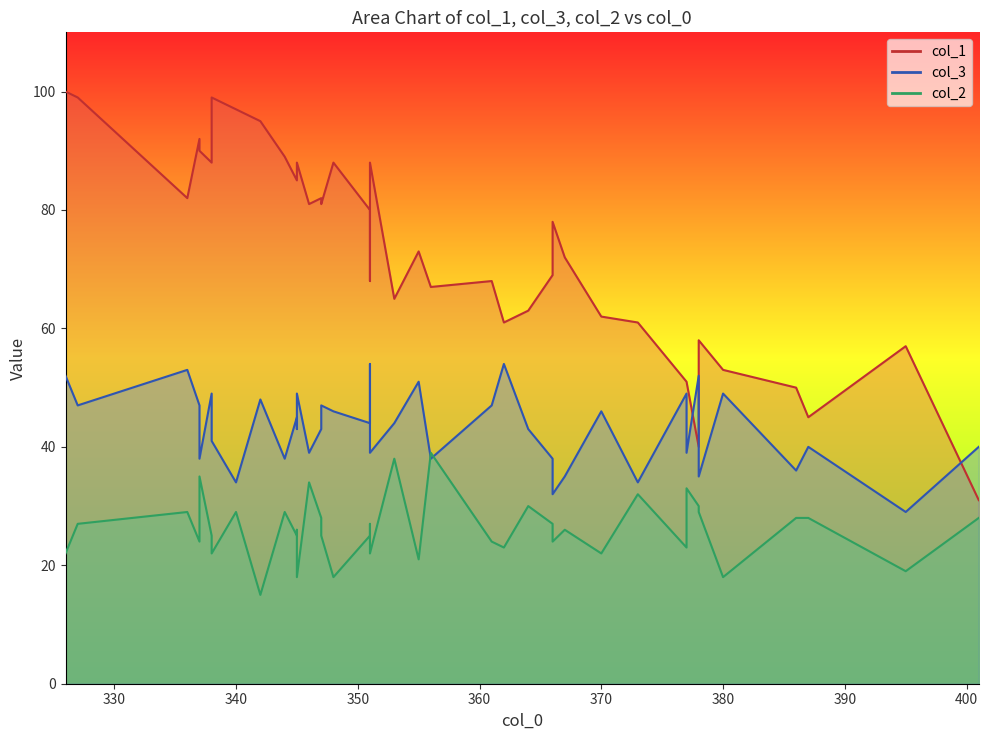

Reading left to right, list all the values displayed in this chart.

col_1: 337=92	380=53	351=80	370=62	347=81	395=57	367=72	355=73	347=82	351=88	336=82	377=51	345=88	338=88	346=81	386=50	378=58	361=68	340=97	345=85	362=61	338=99	327=99	356=67	373=61	342=95	364=63	345=86	377=51	344=89	326=100	348=88	378=40	366=69	401=31	353=65	387=45	337=90	351=68	366=78
col_3: 337=47	380=49	351=44	370=46	347=47	395=29	367=35	355=51	347=43	351=39	336=53	377=39	345=49	338=49	346=39	386=36	378=35	361=47	340=34	345=45	362=54	338=41	327=47	356=38	373=34	342=48	364=43	345=43	377=49	344=38	326=52	348=46	378=52	366=38	401=40	353=44	387=40	337=38	351=54	366=32
col_2: 337=24	380=18	351=25	370=22	347=25	395=19	367=26	355=21	347=28	351=22	336=29	377=33	345=18	338=25	346=34	386=28	378=29	361=24	340=29	345=25	362=23	338=22	327=27	356=39	373=32	342=15	364=30	345=26	377=23	344=29	326=22	348=18	378=30	366=27	401=28	353=38	387=28	337=35	351=27	366=24